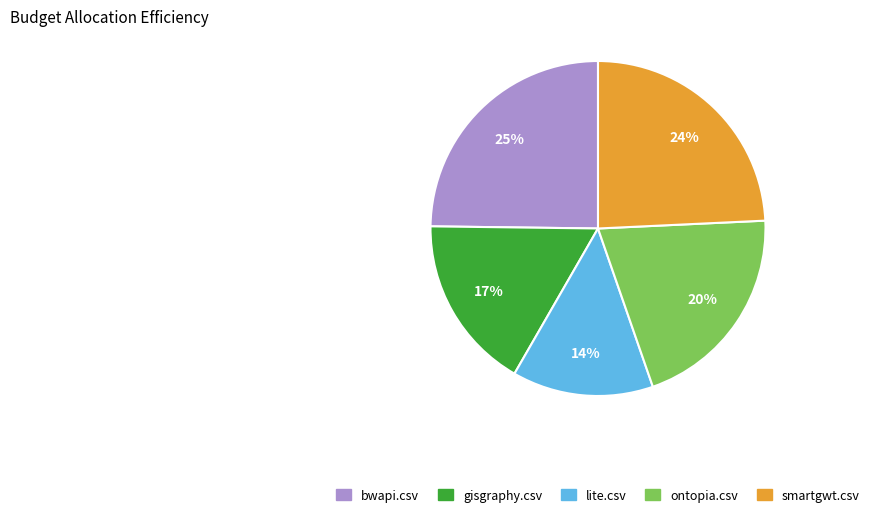

The lite.csv slice represents 14% of the pie. True or false?

True